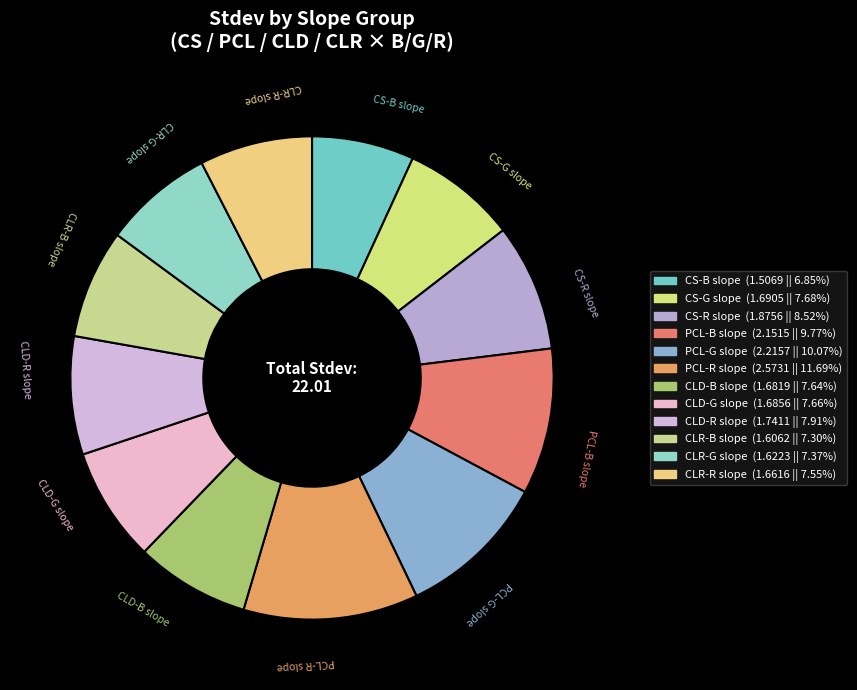

Does any single category account for the majority?

No